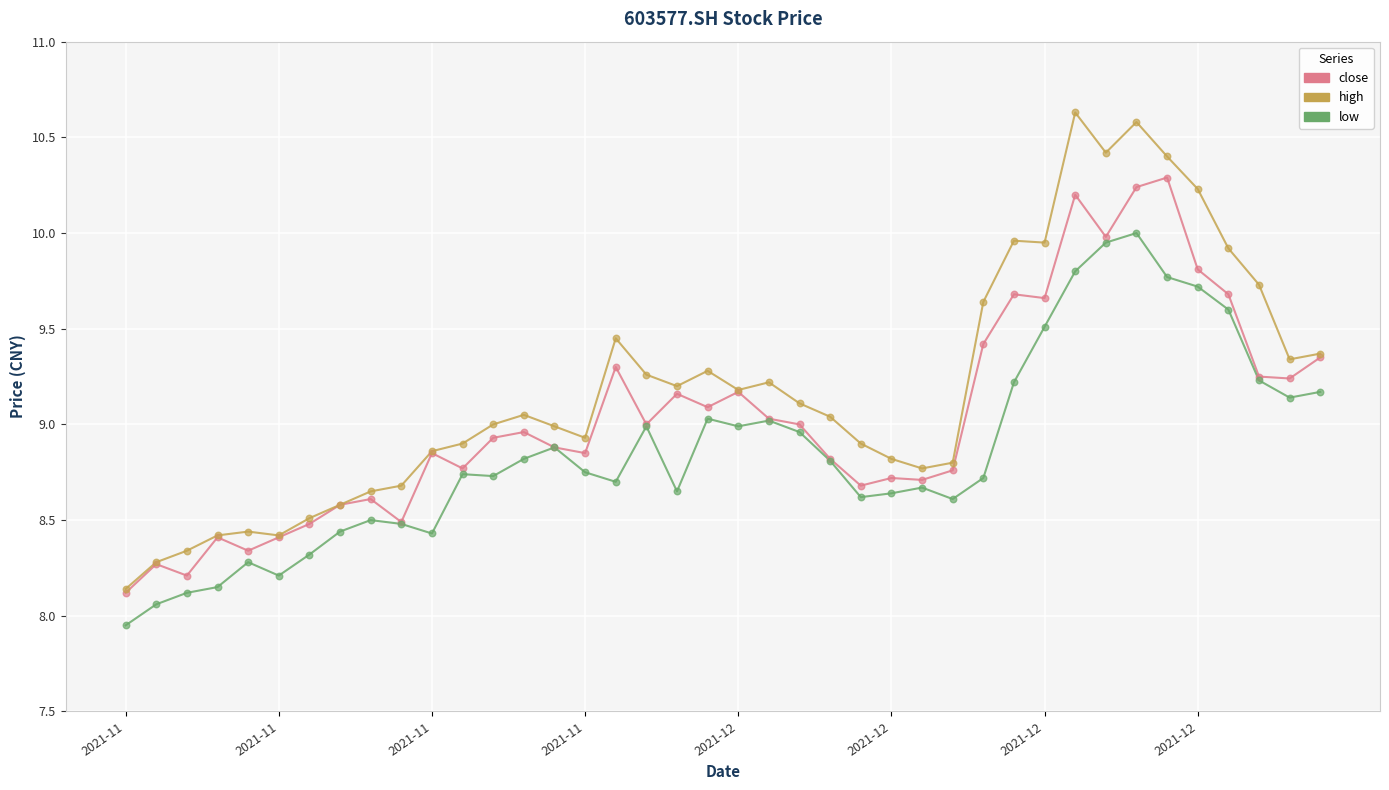

Which series has the largest range (max minus min)?

high